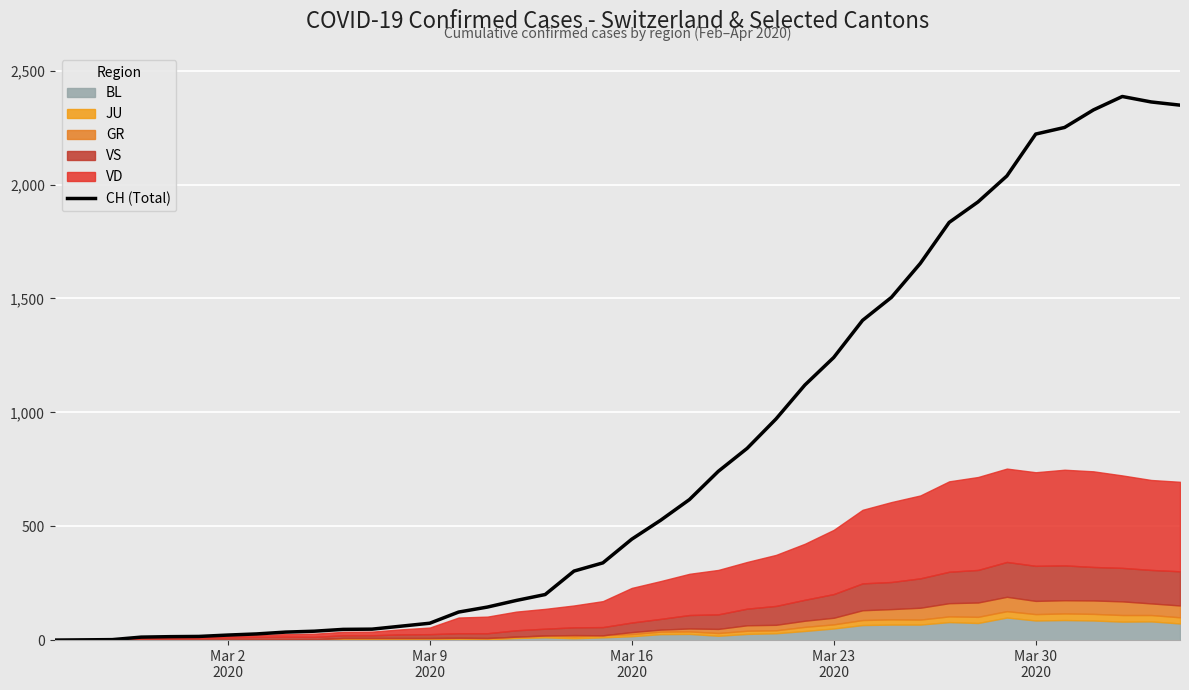

What is the sum of all values?

32444